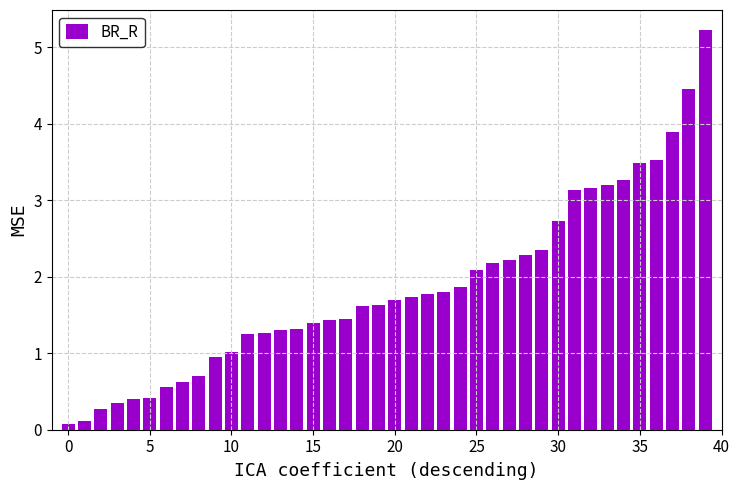

What is the value of the 31st bar from the left?

2.7